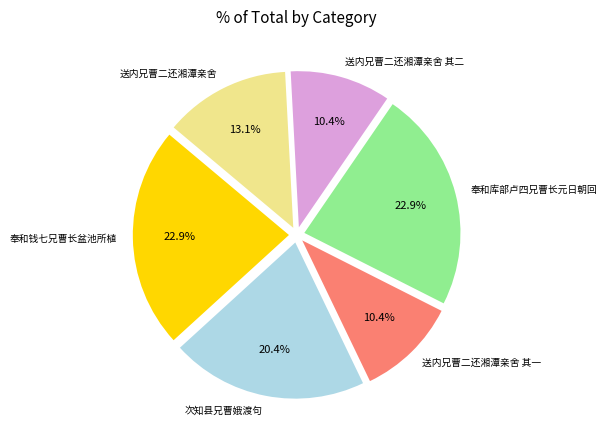

True or false: 送内兄曹二还湘潭亲舍 accounts for 13% of the total.

True